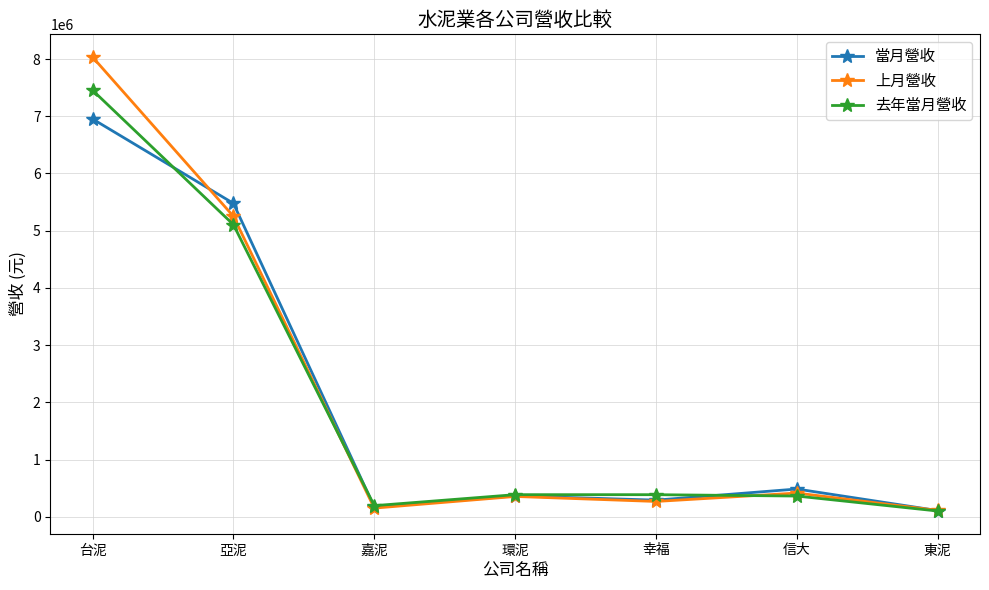

What is the label of the 4th point from the left?

環泥